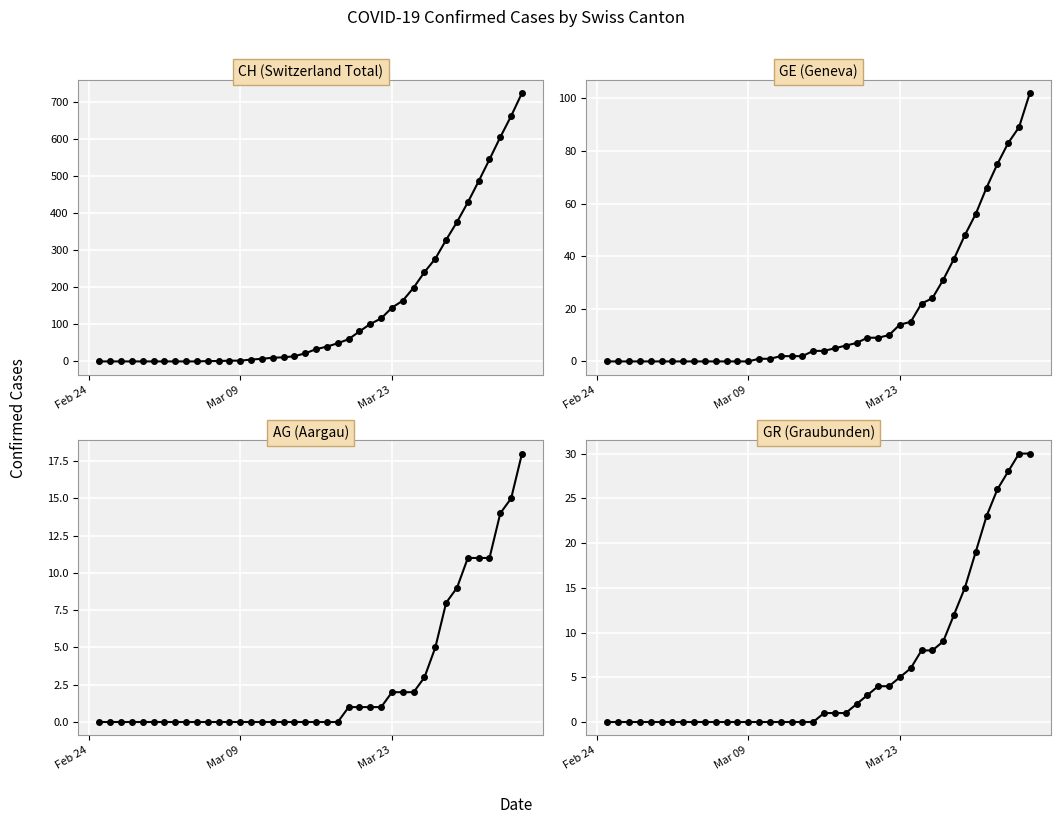

Which series has the largest range (max minus min)?

CH